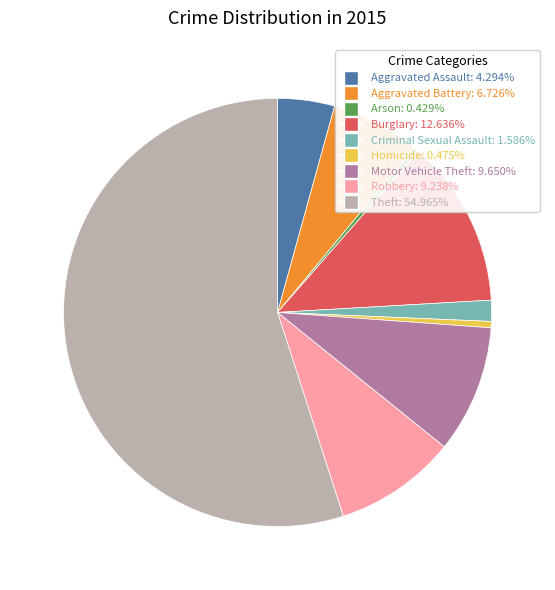

The Arson slice represents 6% of the pie. True or false?

False